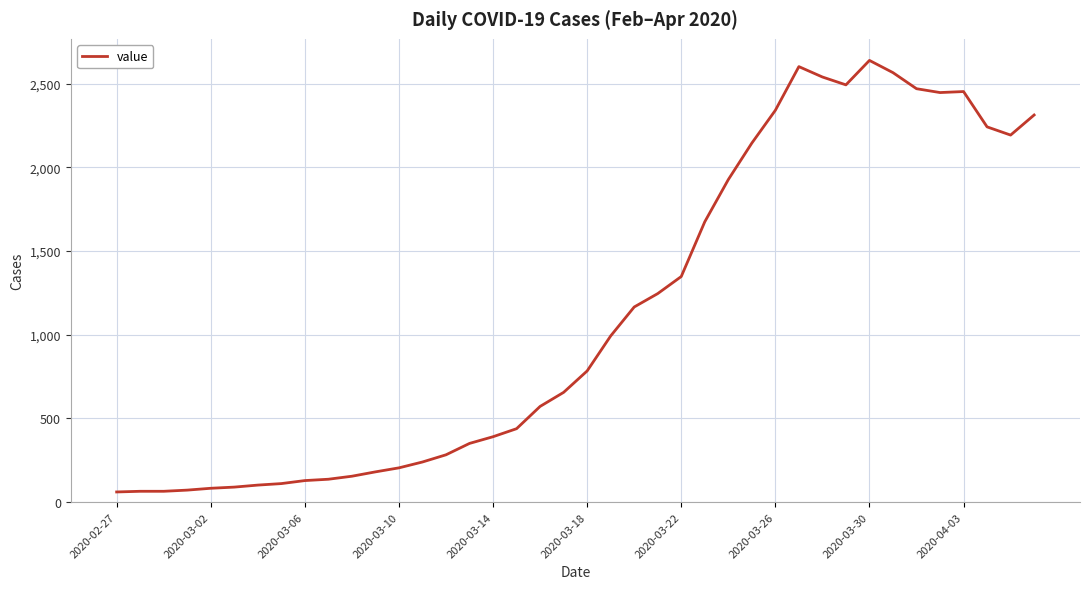

Does the chart display data point markers on the line(s)?

No